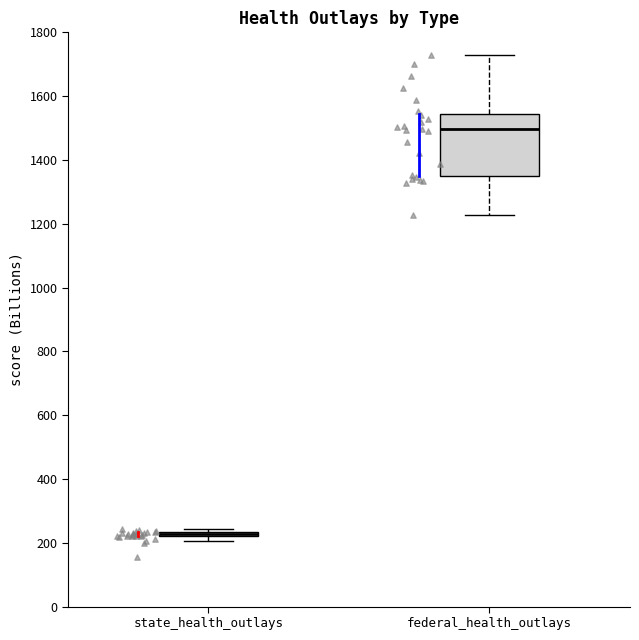

Where is the lower edge of the box for state_health_outlays on the y-axis? The values are not printed on the chart, so give them approximately, as read against the axis.

220